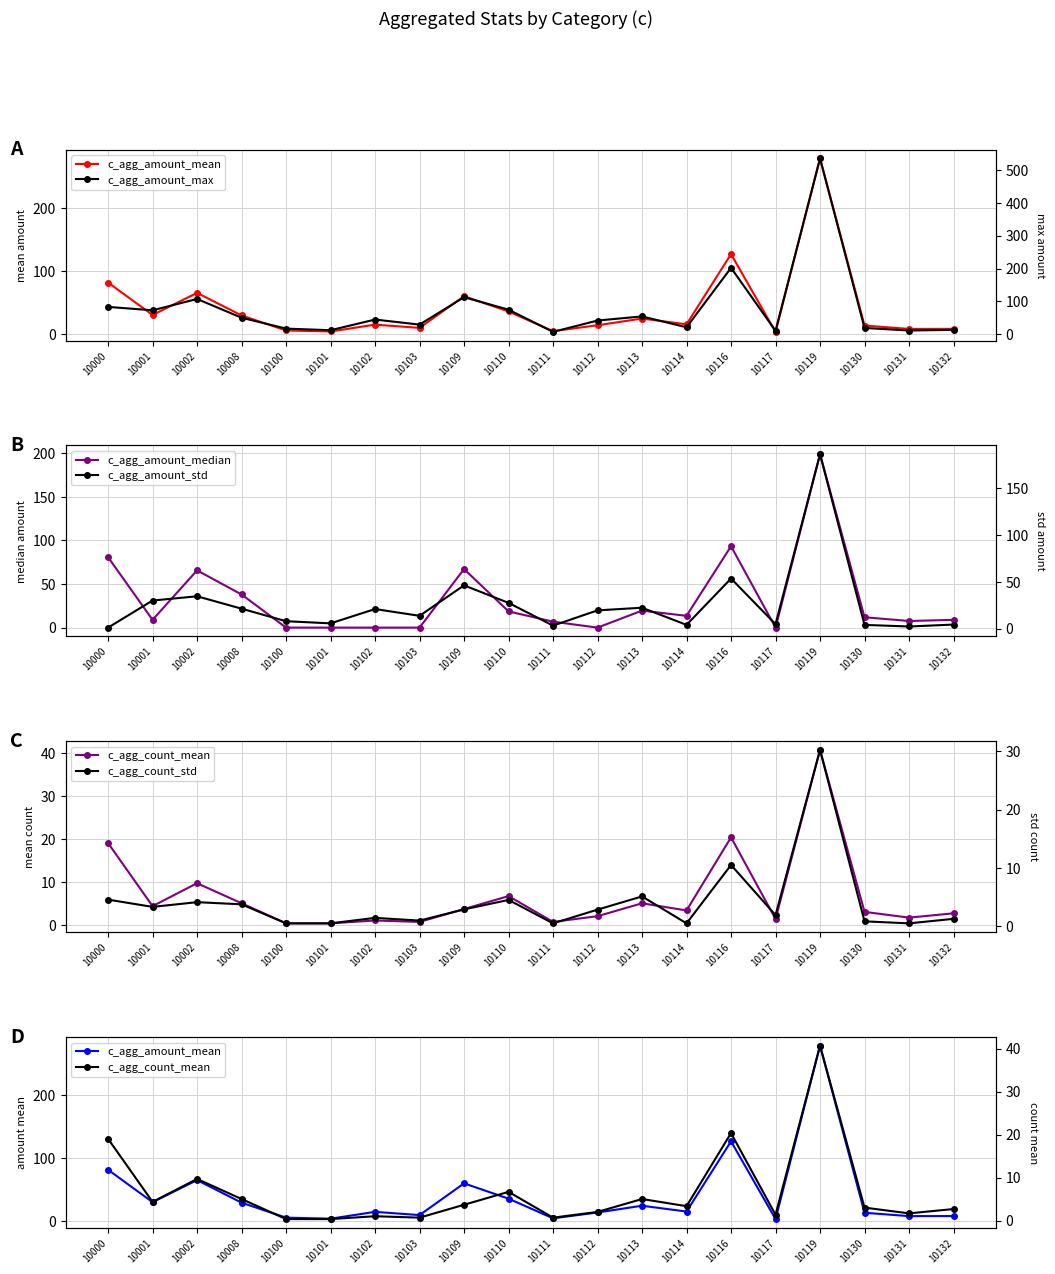

What is the value of the c_agg_count_std point at the 10th from the left?

4.5